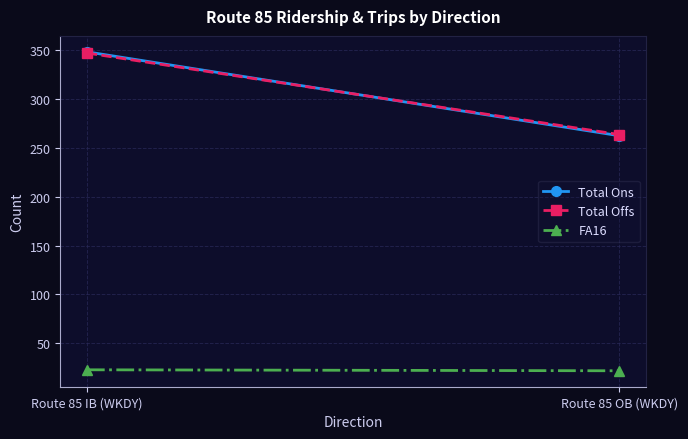

What is the average value of the FA16 series?

22.5